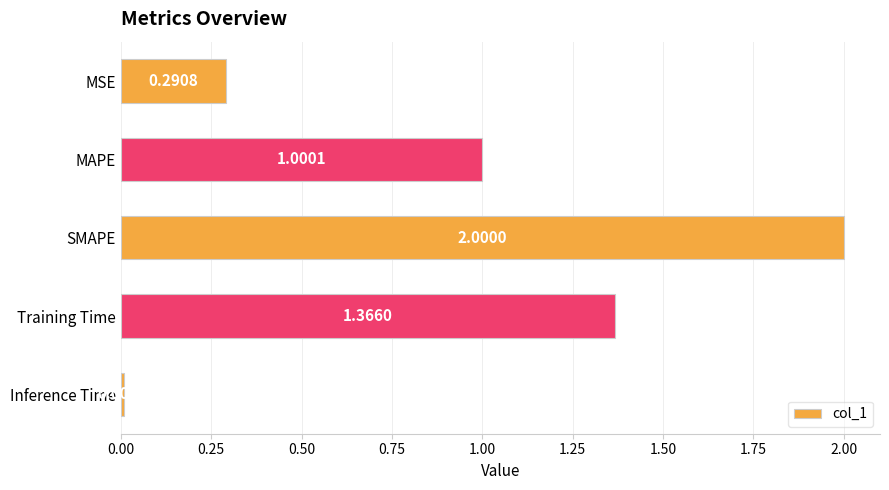

Which has a higher value, Inference Time or Training Time?

Training Time